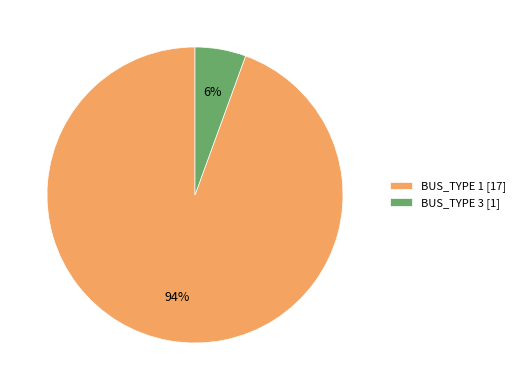

True or false: BUS_TYPE 1 accounts for 99% of the total.

False